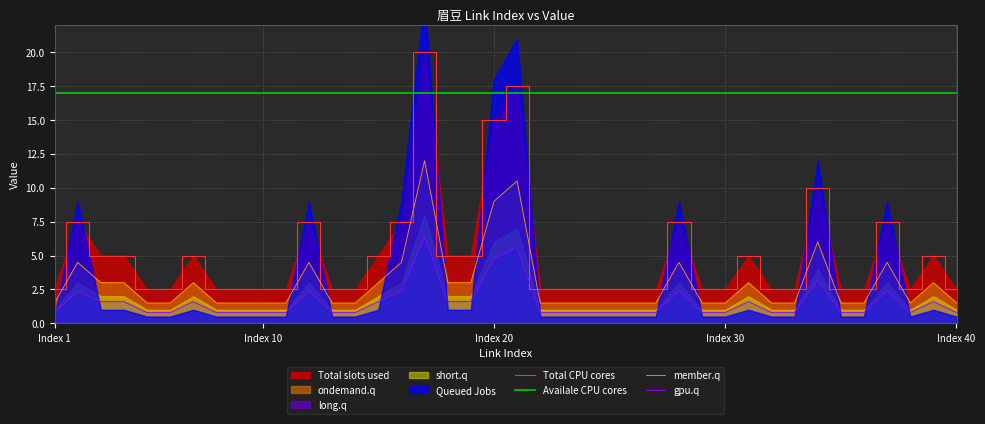

True or false: member.q and gpu.q cross at least once.

False